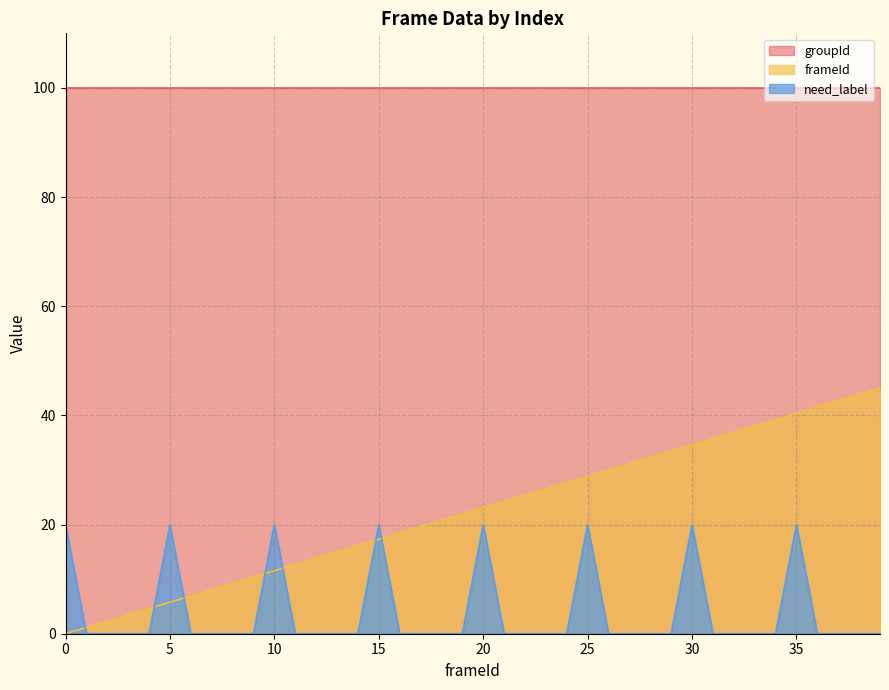

List the series in order of their overall mean, lowest first.

need_label, frameId, groupId